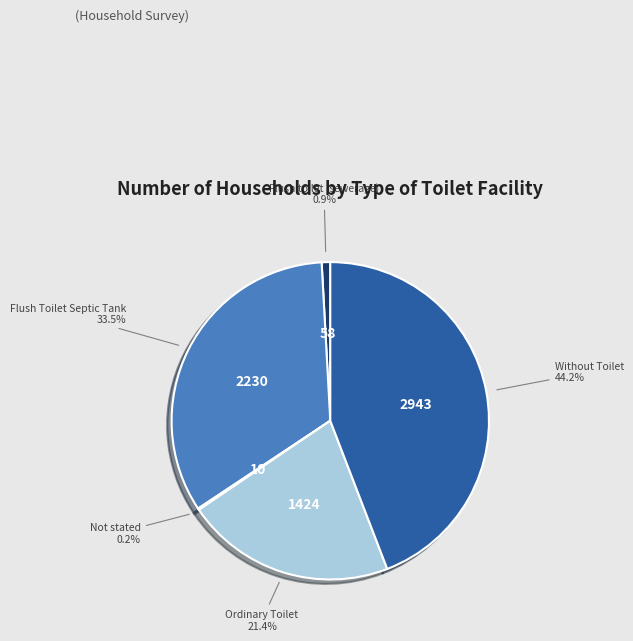

To the nearest percent, what portion does Flush toilet (sewerage) represent?

1%